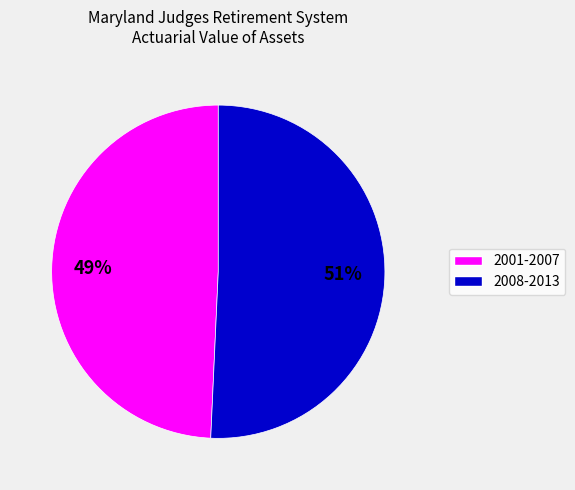

Does any single category account for the majority?

Yes